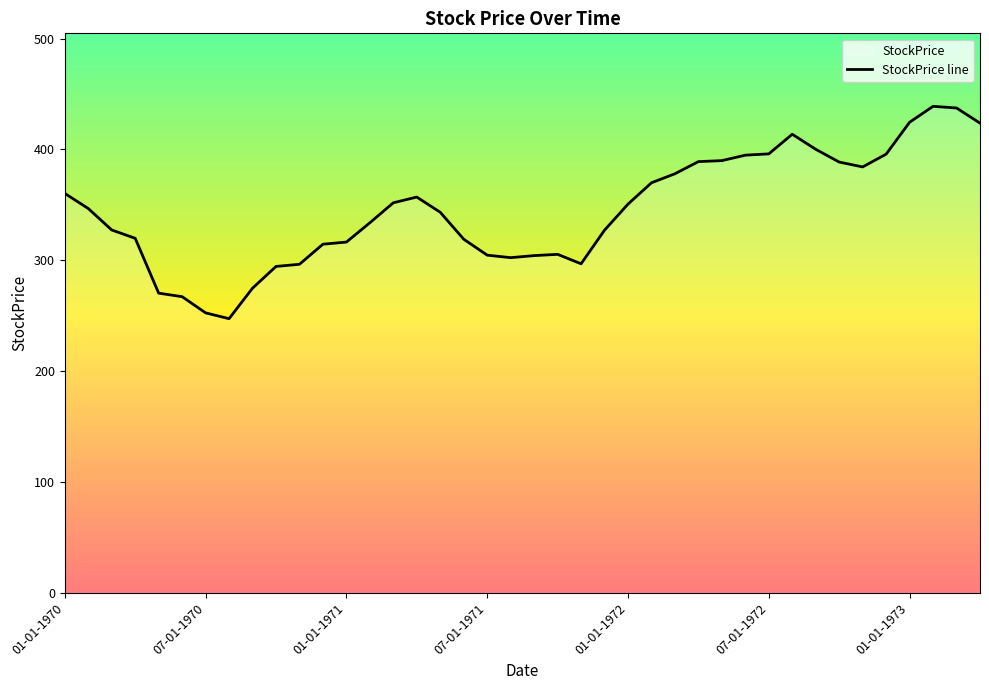

What is the minimum value shown in the chart?

247.4